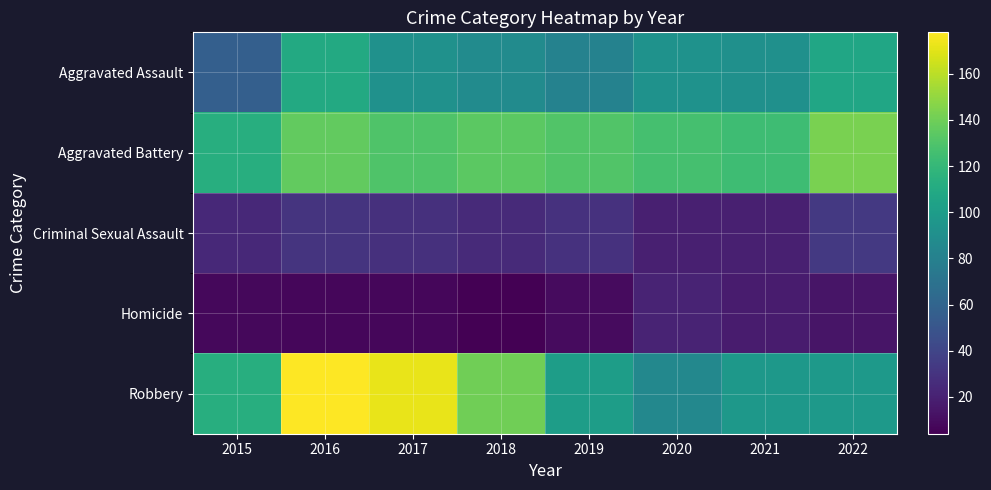

Between 2021 and 2019, which is larger?

2021